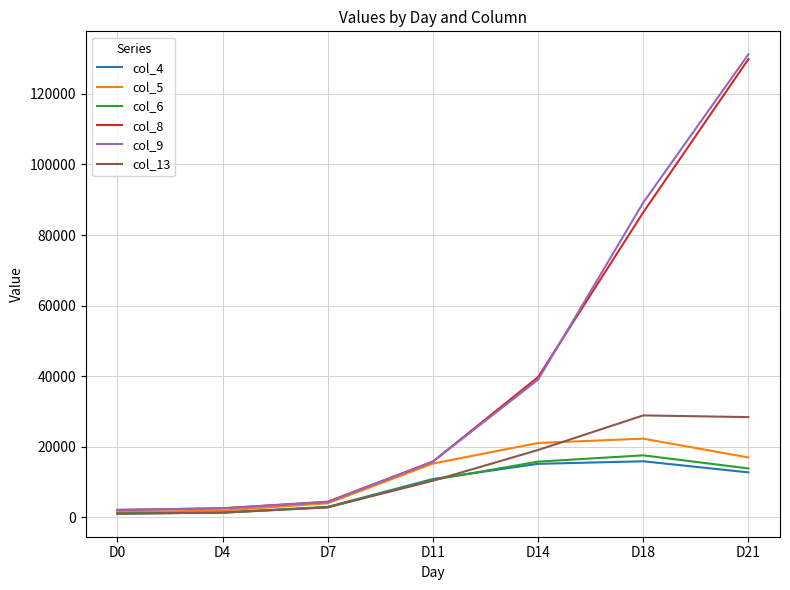

At which label does col_6 first exceed 10625?

D11